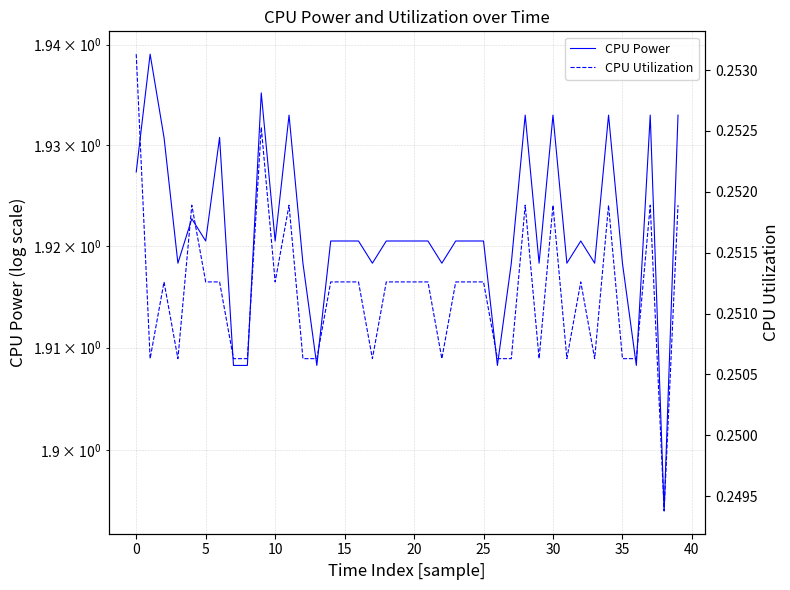

True or false: CPU Power and CPU Utilization intersect in this chart.

False